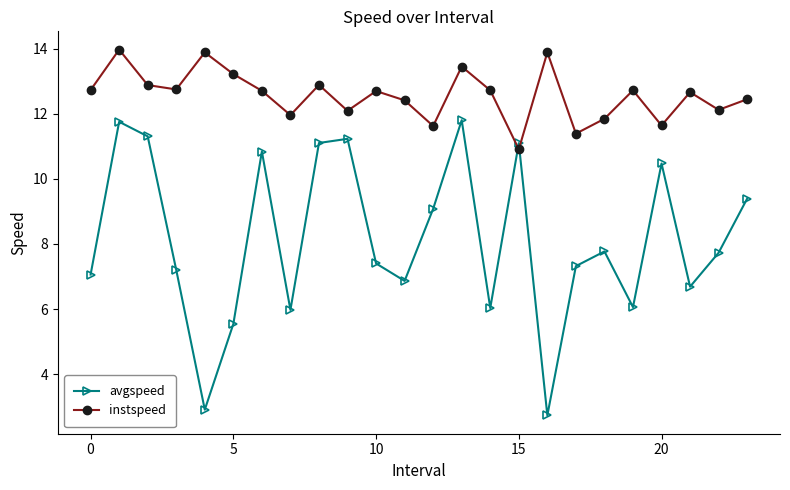

What are all the series names shown in the legend?

avgspeed, instspeed